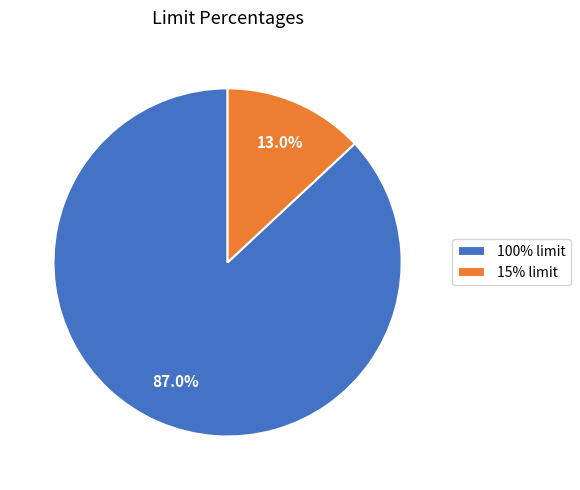

Is the sum of 15% limit and 100% limit greater than half?

Yes